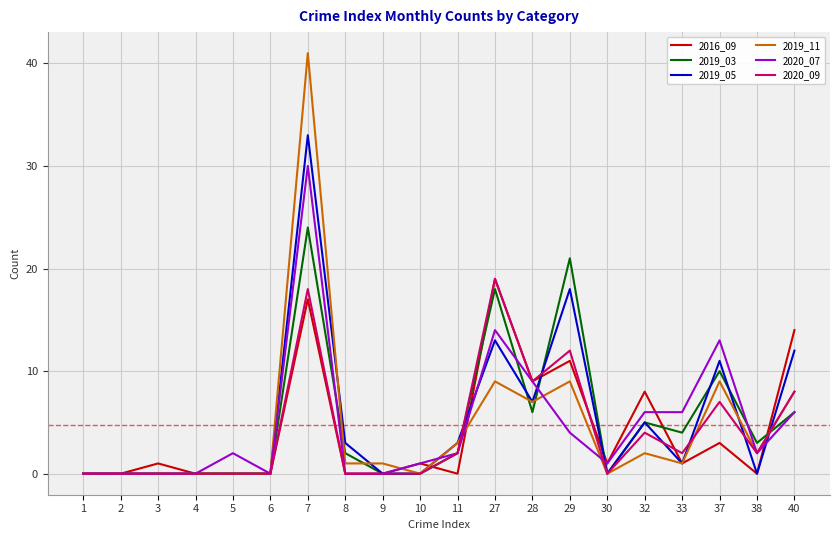

Where is 2016_09 nearest to the value 9?

28